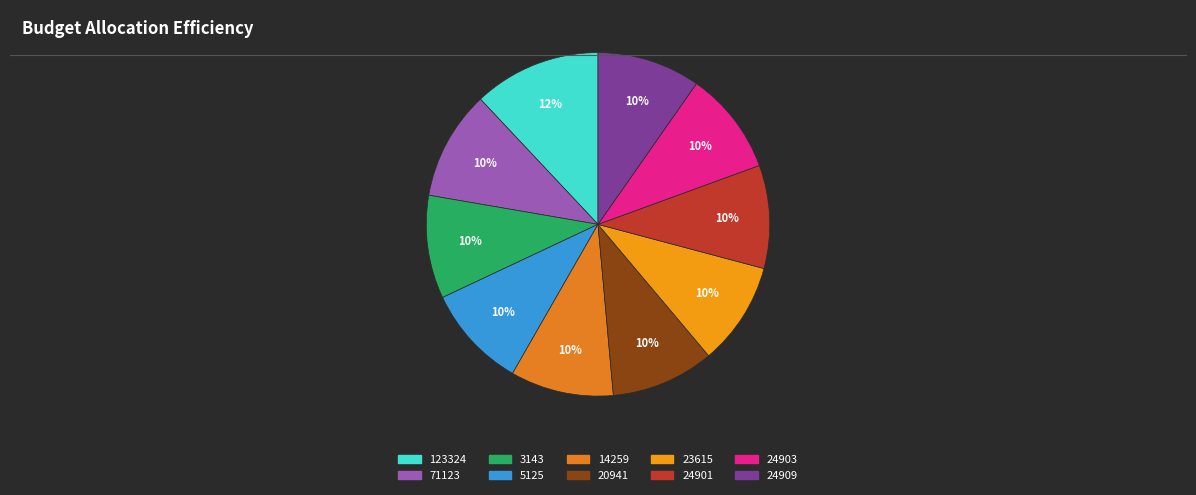

The 24901 slice represents 10% of the pie. True or false?

True